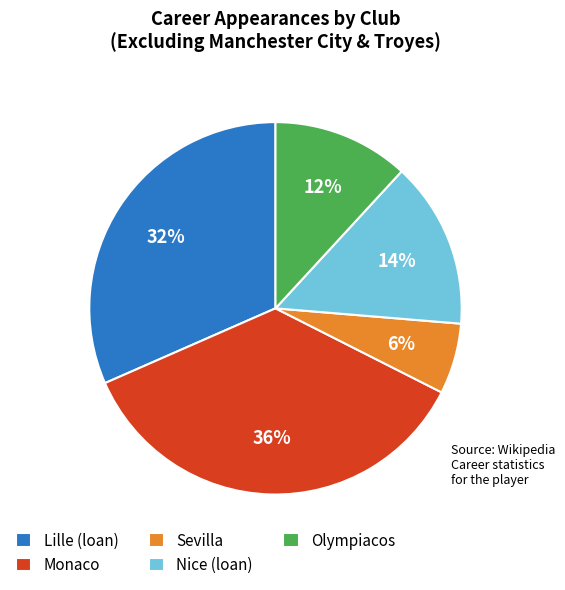

Is it true that Lille (loan) is 32% of the pie?

True